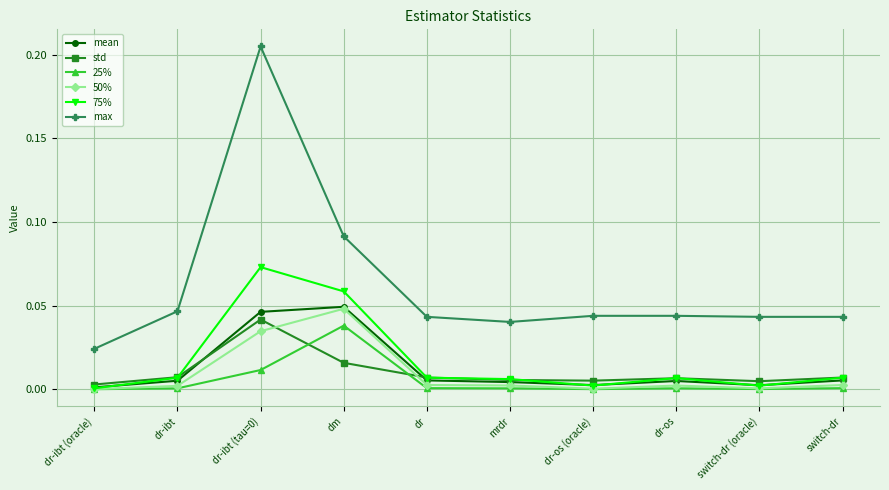

Is the value of max at dr-ibt (oracle) greater than the value of 50% at dr-ibt (tau=0)?

No